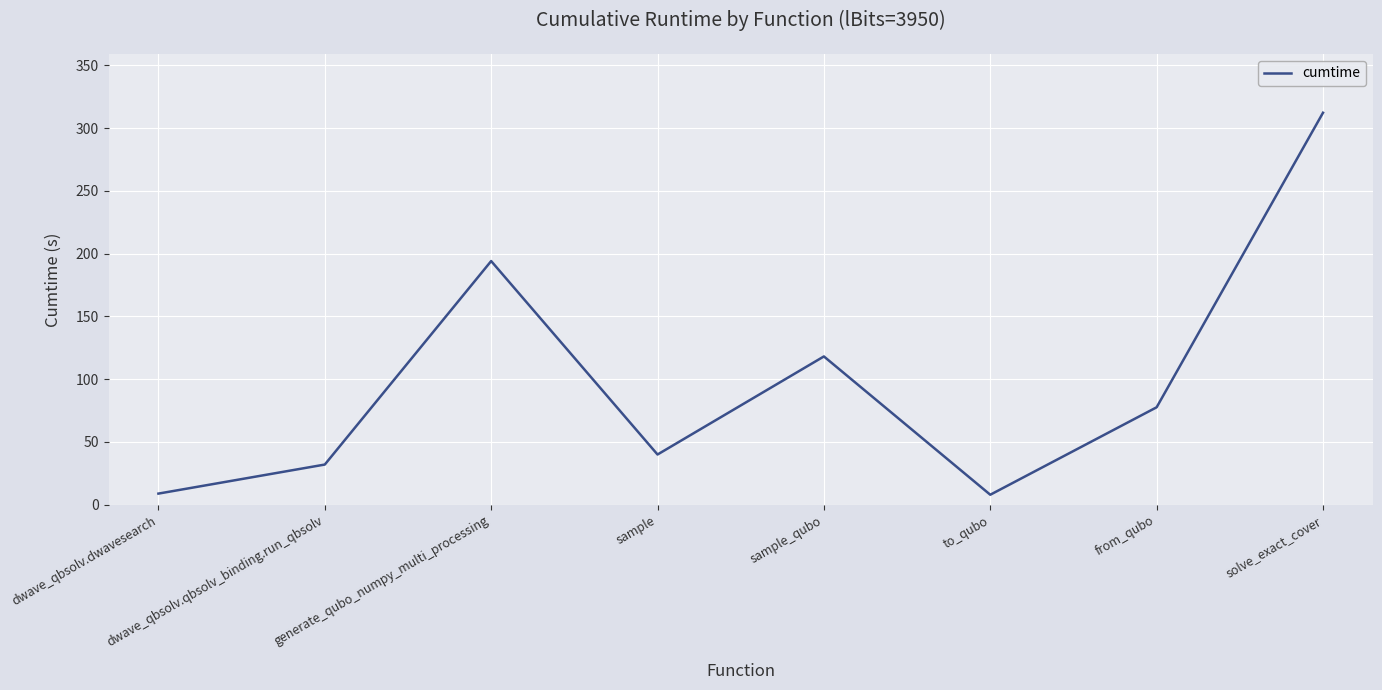

What is the ratio of the value at from_qubo to the value at sample_qubo?

0.7